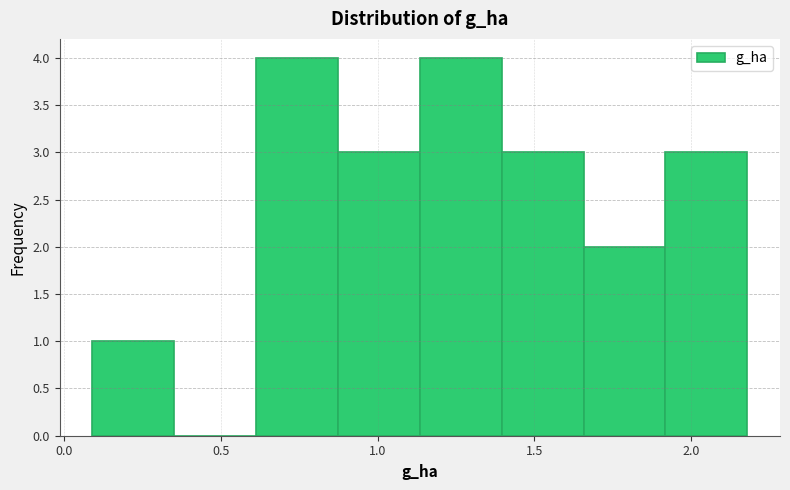

Reading left to right, list every bar in this chart as the range it spans on the x-axis followed by its height. Neither the bar edges nor the heights are printed on the chart, so give them approximately, as read against the axes.

0.10 to 0.35: 1
0.35 to 0.60: 0
0.60 to 0.85: 4
0.85 to 1.15: 3
1.15 to 1.40: 4
1.40 to 1.65: 3
1.65 to 1.90: 2
1.90 to 2.20: 3